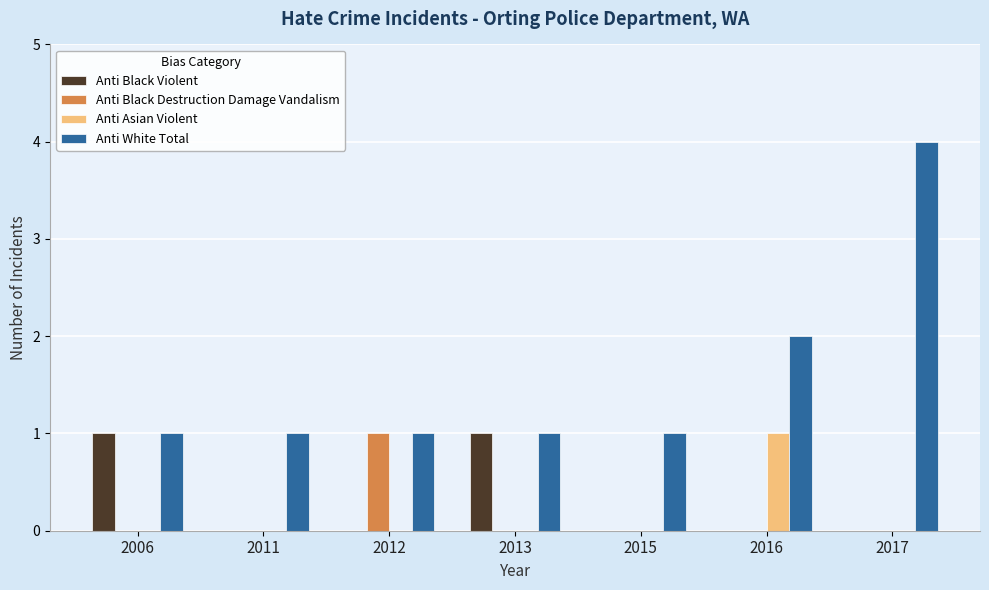

Which label corresponds to the largest value in the chart?

2017